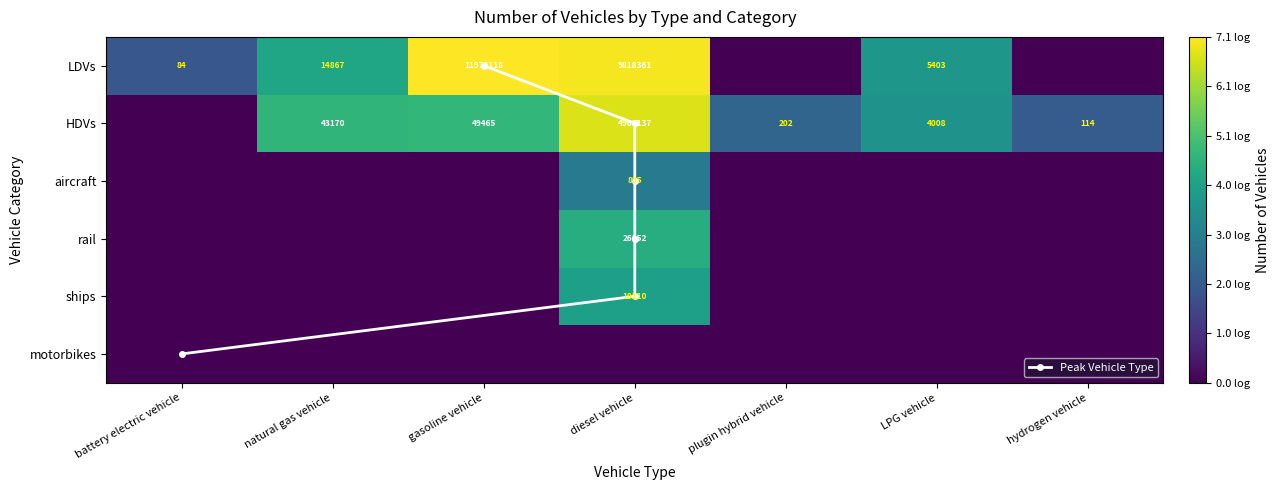

Where is rail nearest to the value 2?

battery electric vehicle